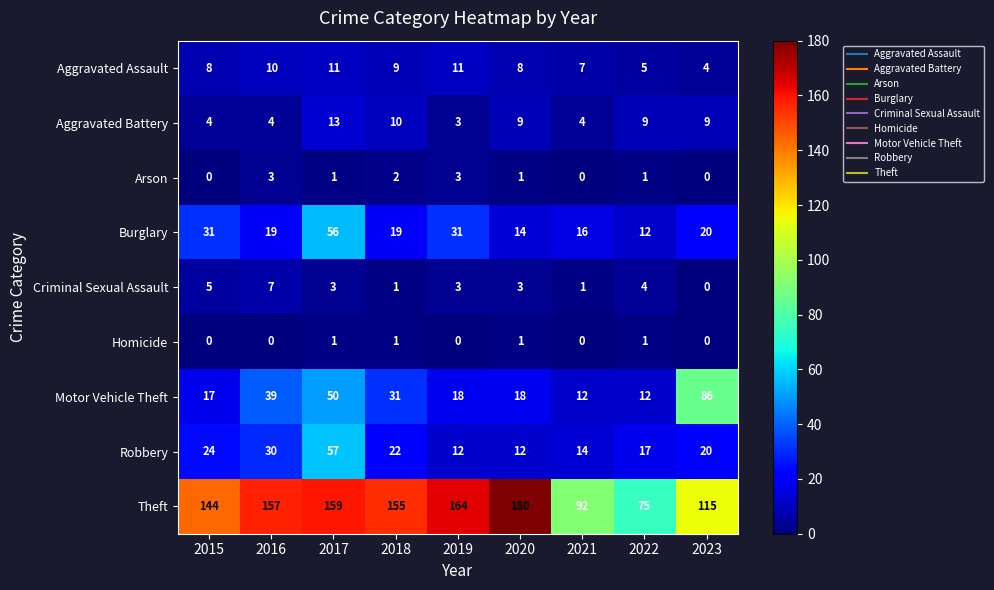

What is the difference between the maximum and minimum values in the Arson series?

3